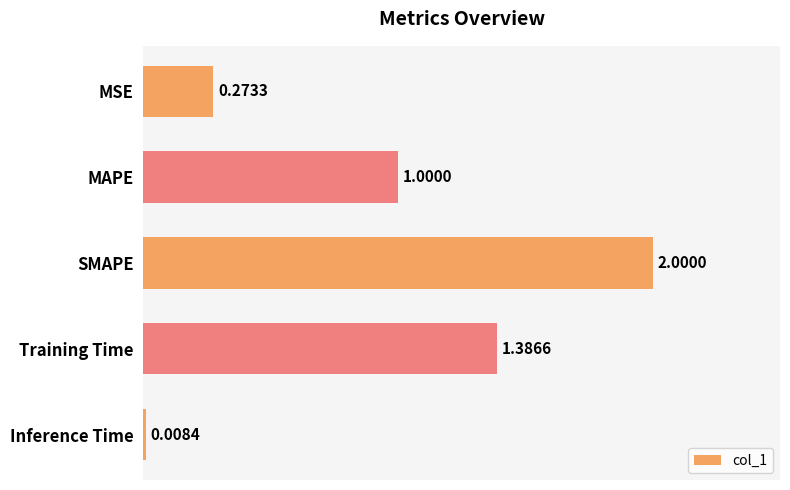

How many categories are shown in the chart?

5